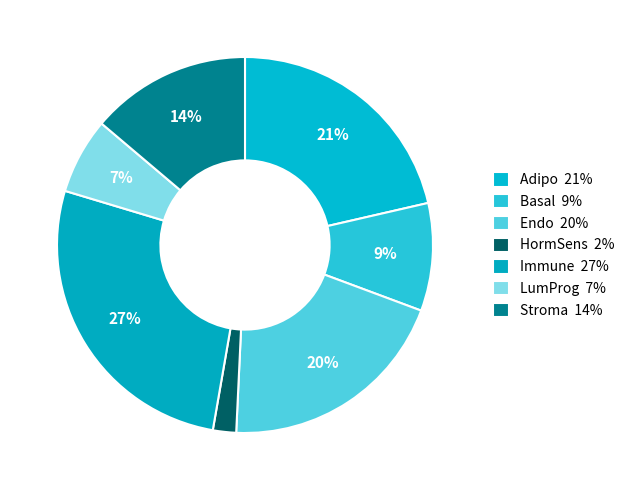

Which slice is the smallest?

HormSens